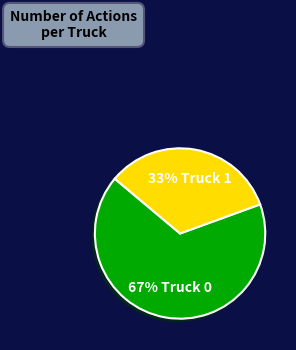

Is there a majority slice in this chart?

Yes